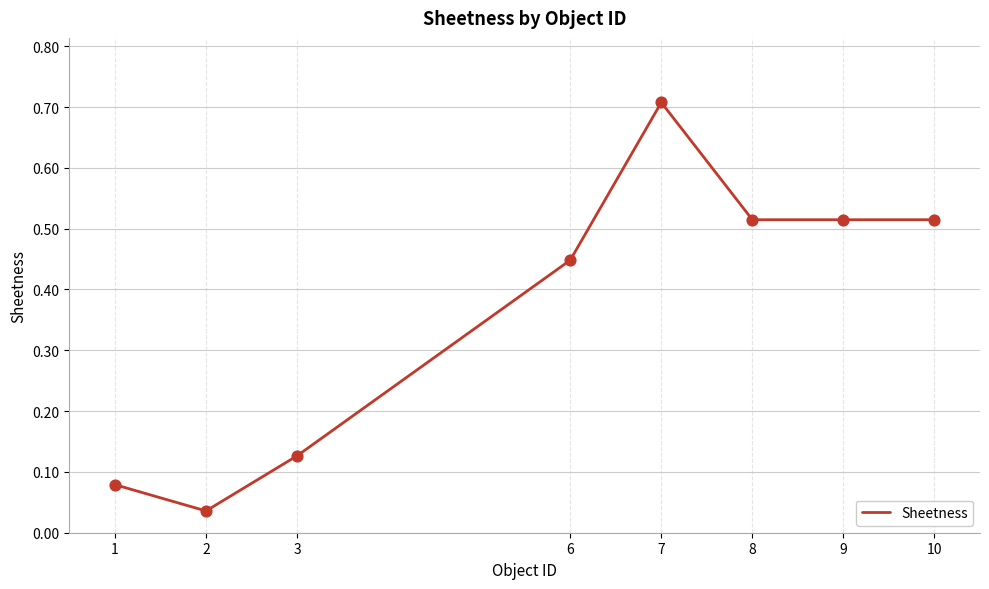

Between 2 and 6, which is larger?

6